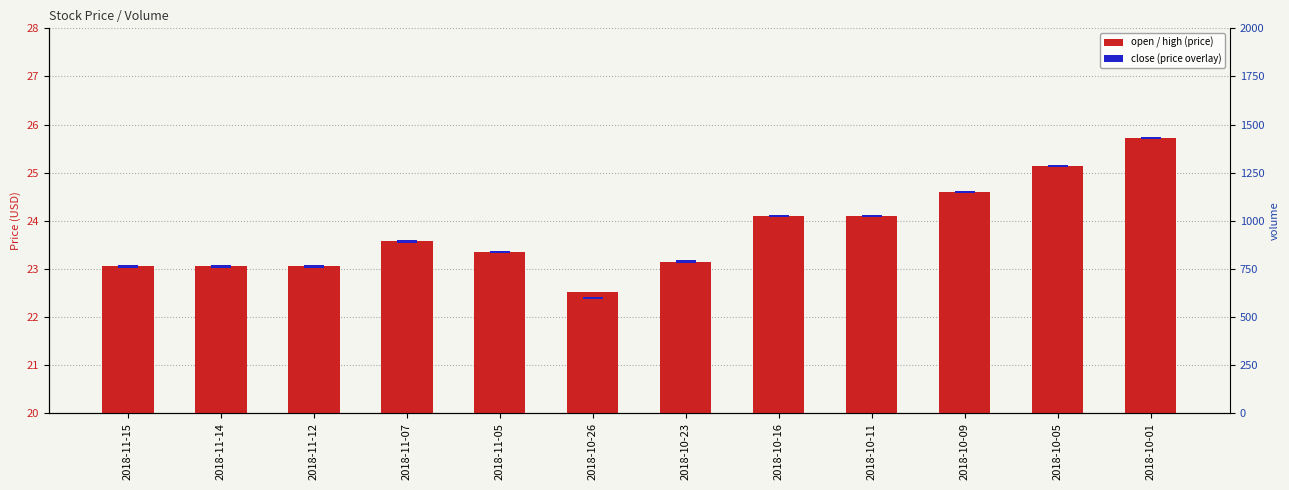

What is the minimum value shown in the chart?

0.1